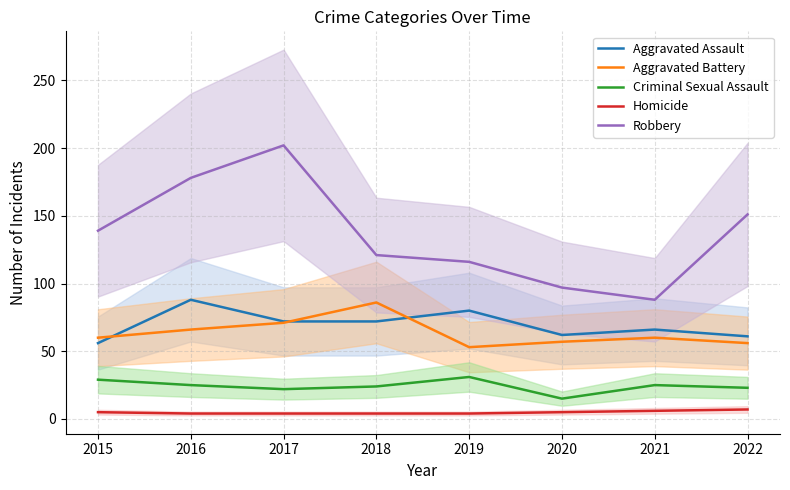

Reading right to left, extract all data points from this chart.

Aggravated Assault: 2022=61	2021=66	2020=62	2019=80	2018=72	2017=72	2016=88	2015=56
Aggravated Battery: 2022=56	2021=60	2020=57	2019=53	2018=86	2017=71	2016=66	2015=60
Criminal Sexual Assault: 2022=23	2021=25	2020=15	2019=31	2018=24	2017=22	2016=25	2015=29
Homicide: 2022=7	2021=6	2020=5	2019=4	2018=4	2017=4	2016=4	2015=5
Robbery: 2022=151	2021=88	2020=97	2019=116	2018=121	2017=202	2016=178	2015=139